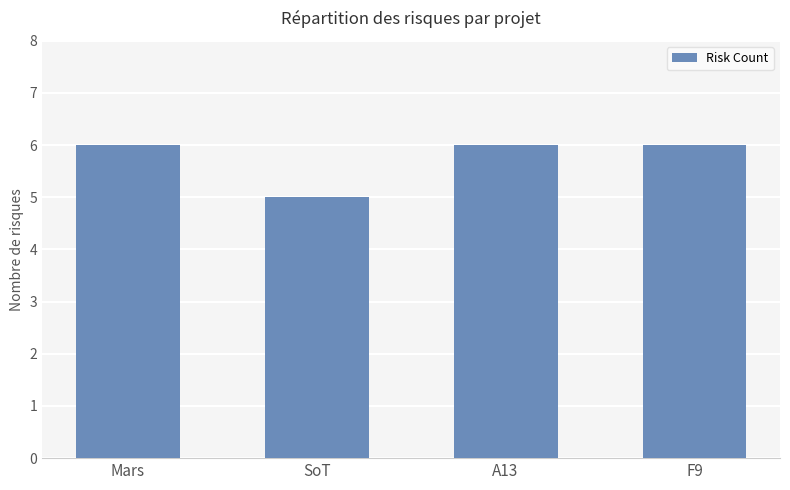

What is the difference between the maximum and minimum values?

1